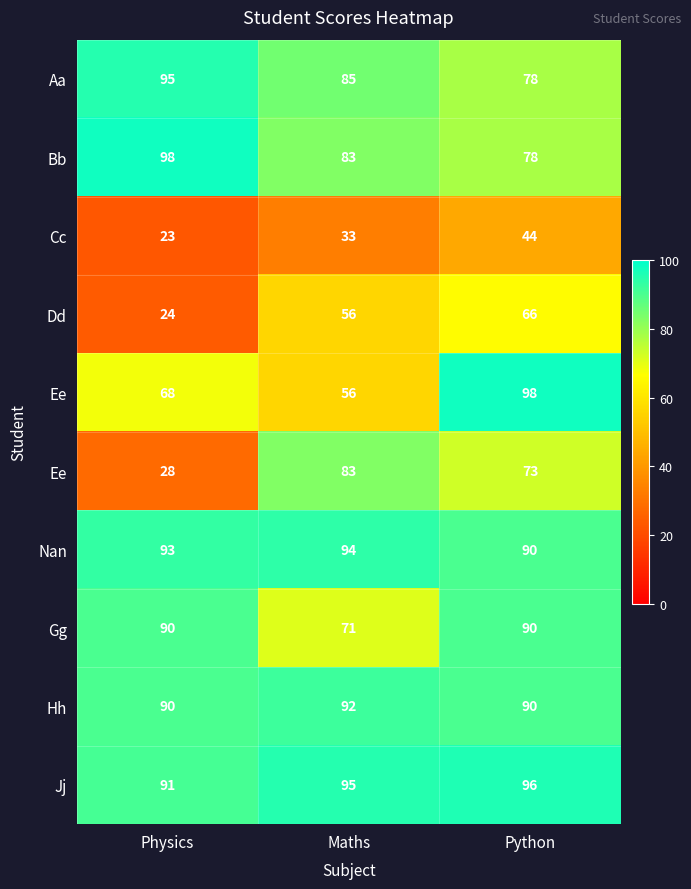

Which label corresponds to the largest value in the chart?

Physics